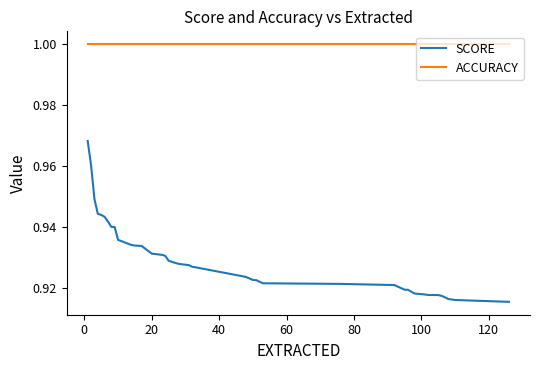

How many lines are shown in the chart?

2